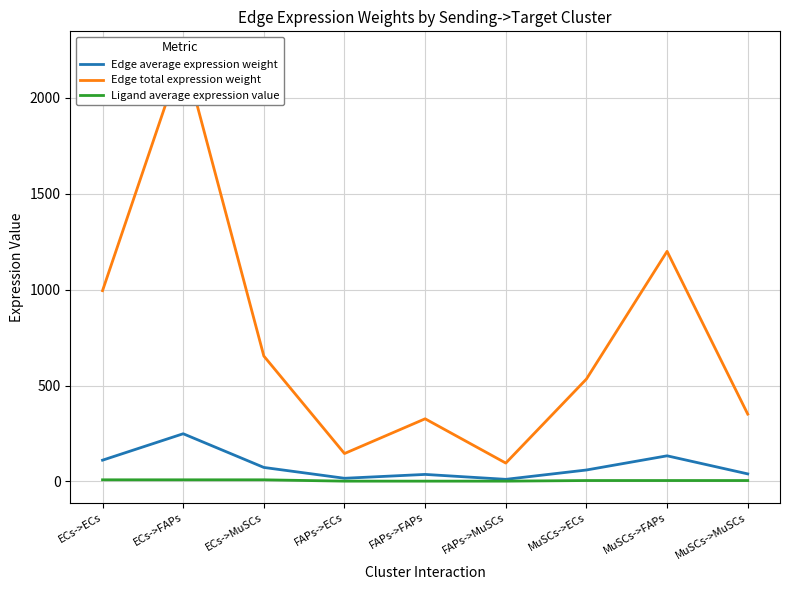

Reading left to right, what are all the values shown in this chart?

Edge average expression weight: ECs->ECs=110.5	ECs->FAPs=248.4	ECs->MuSCs=72.6	FAPs->ECs=16.1	FAPs->FAPs=36.3	FAPs->MuSCs=10.6	MuSCs->ECs=59.3	MuSCs->FAPs=133.3	MuSCs->MuSCs=39.0
Edge total expression weight: ECs->ECs=994.9	ECs->FAPs=2236.0	ECs->MuSCs=653.8	FAPs->ECs=145.2	FAPs->FAPs=326.4	FAPs->MuSCs=95.5	MuSCs->ECs=533.9	MuSCs->FAPs=1200.0	MuSCs->MuSCs=350.9
Ligand average expression value: ECs->ECs=8.1	ECs->FAPs=8.1	ECs->MuSCs=8.1	FAPs->ECs=1.2	FAPs->FAPs=1.2	FAPs->MuSCs=1.2	MuSCs->ECs=4.4	MuSCs->FAPs=4.4	MuSCs->MuSCs=4.4